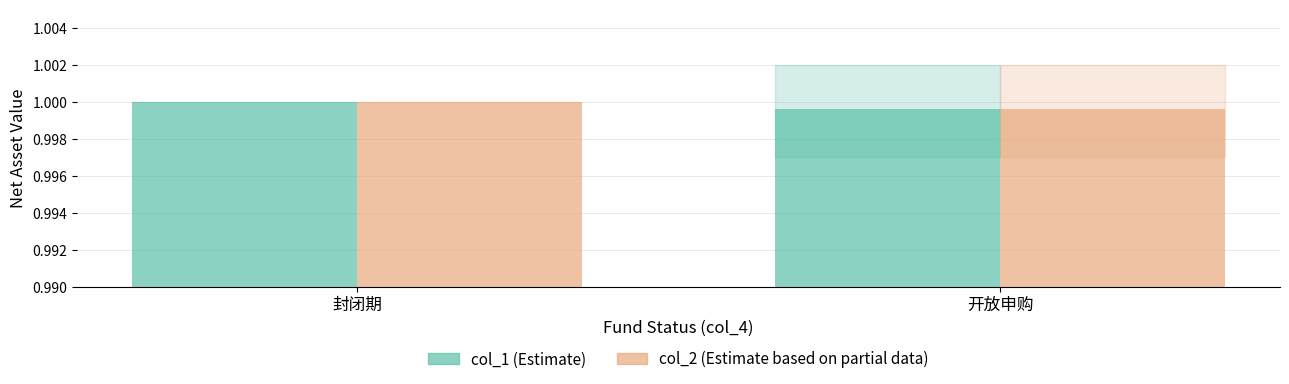

The col_2 (Estimate based on partial data) series shows 0.4 at 开放申购. True or false?

False